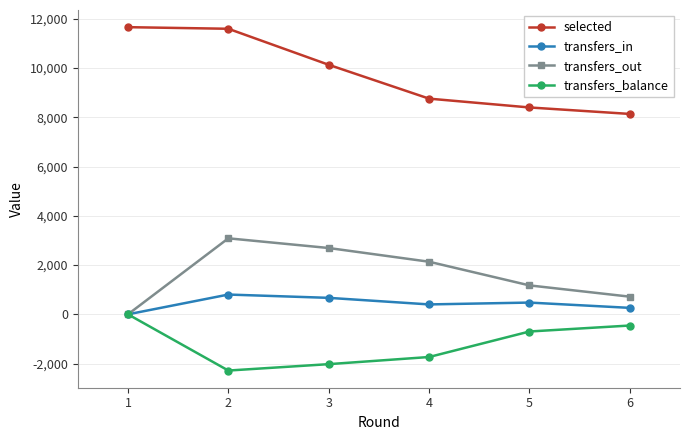

Reading right to left, transcribe all the data shown in this chart.

selected: 8139	8402	8760	10135	11598	11663
transfers_in: 262	477	402	669	803	0
transfers_out: 717	1175	2136	2693	3087	0
transfers_balance: -455	-698	-1734	-2024	-2284	0